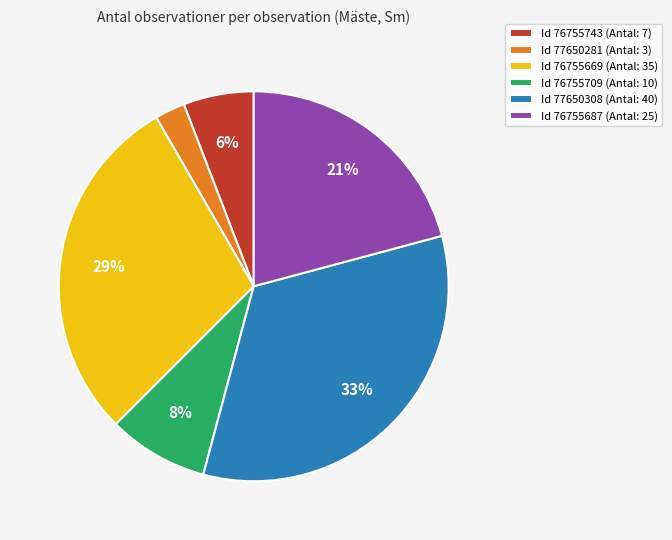

Combined, do Id 76755743 (Antal: 7) and Id 77650281 (Antal: 3) account for over 50%?

No